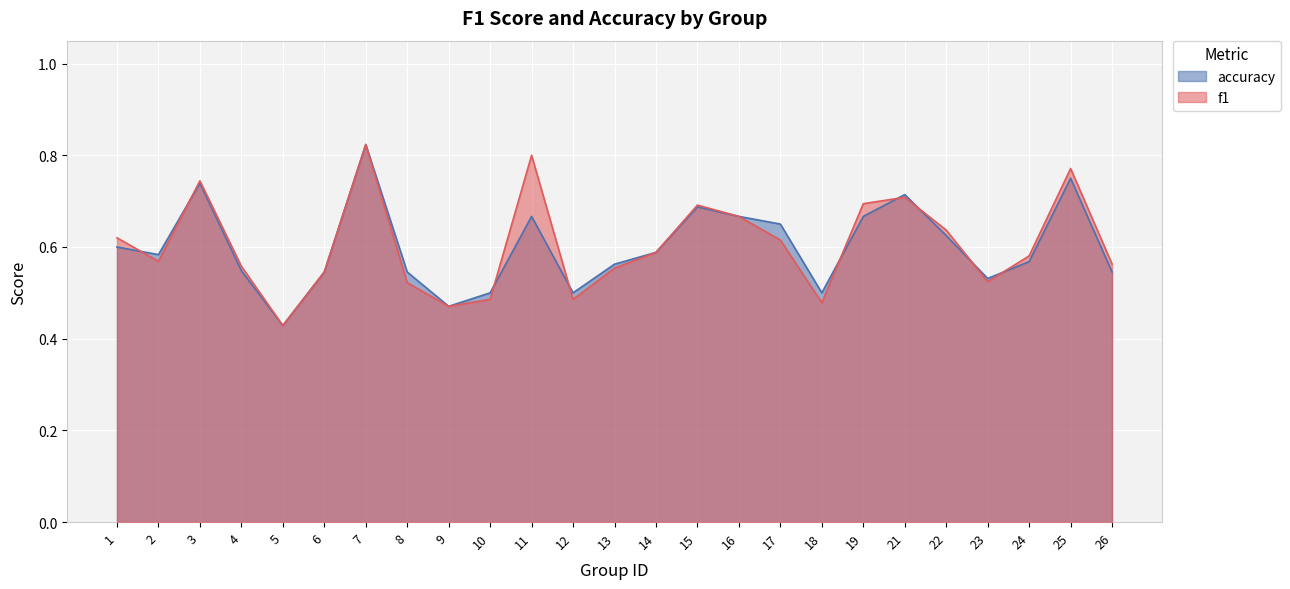

How many f1 values are between 0 and 1?

25